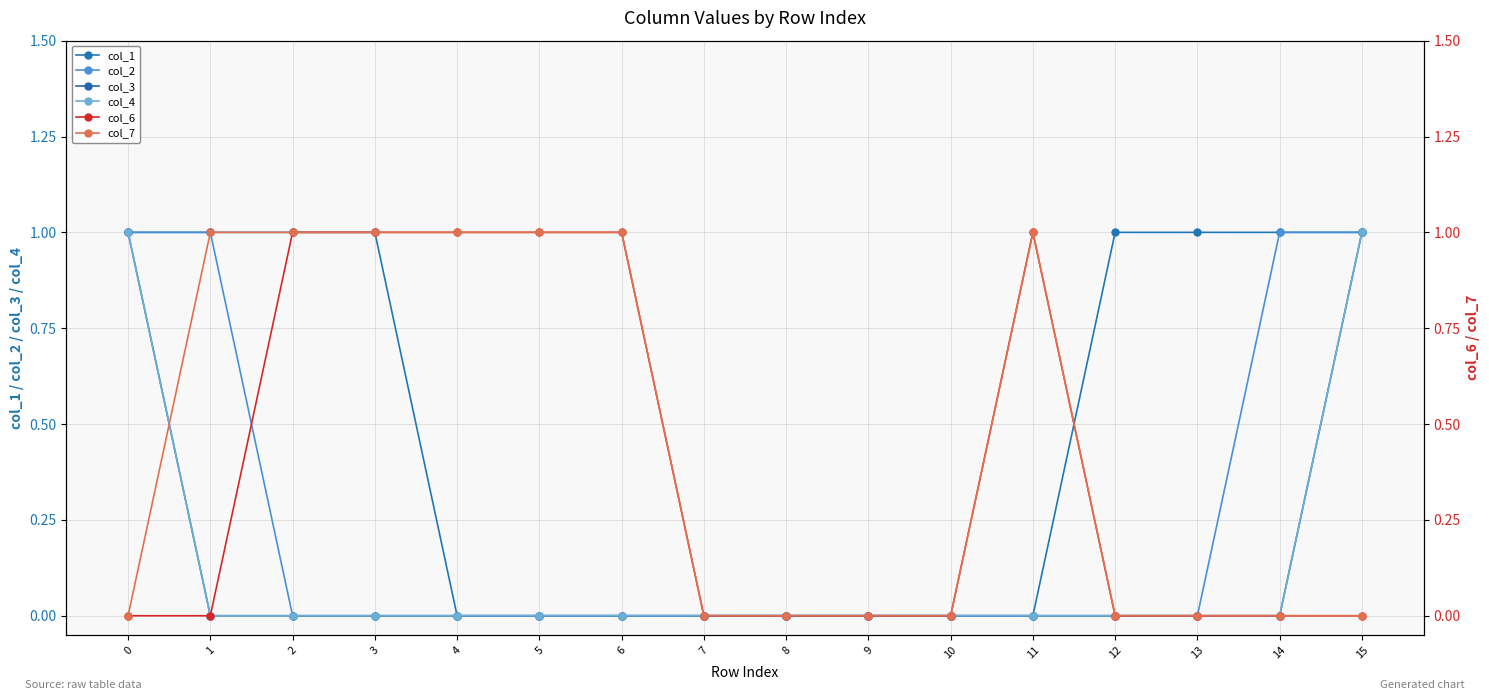

True or false: col_7 and col_4 intersect in this chart.

True